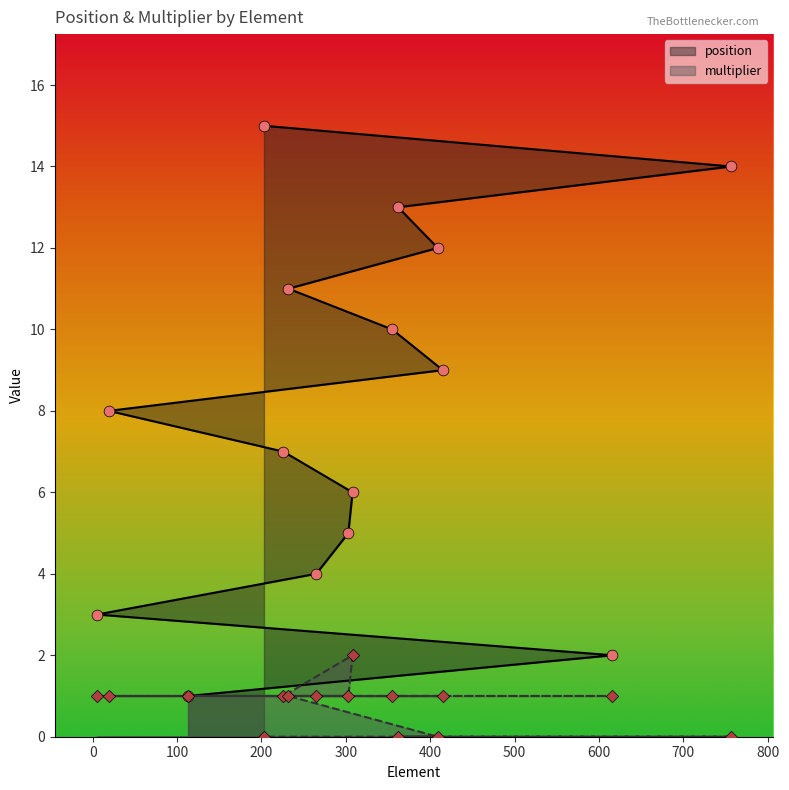

Which series has the largest total across all categories?

position